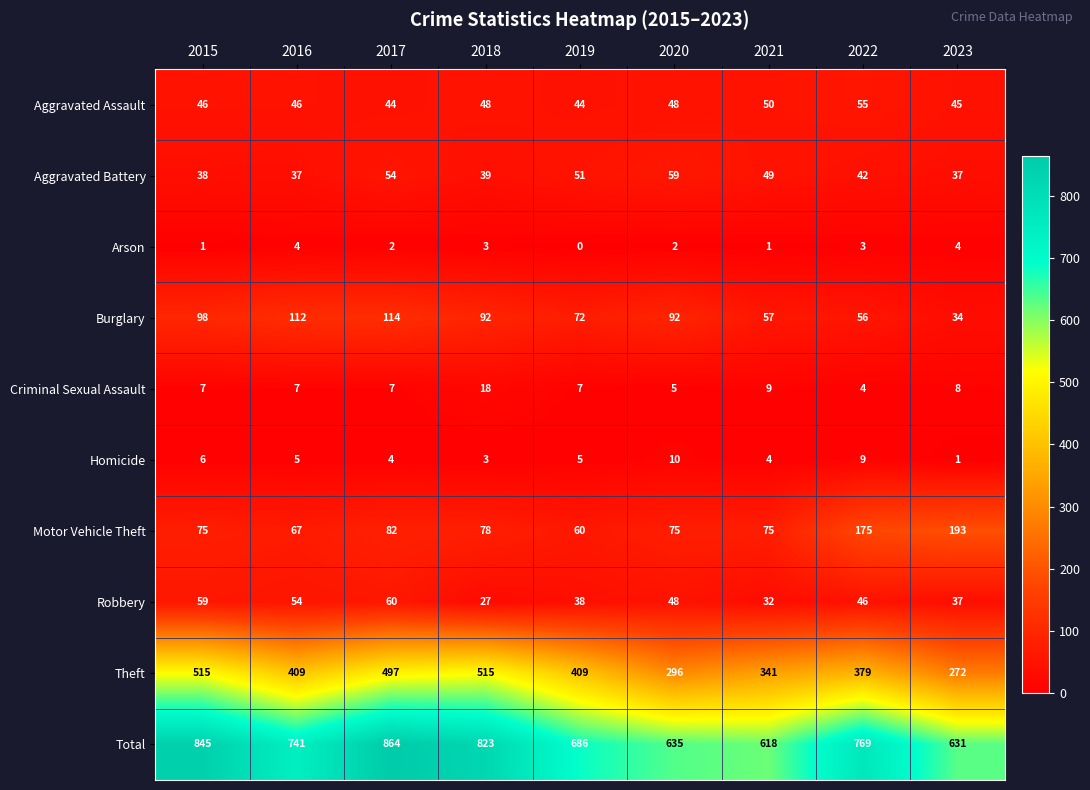

Count the number of categories in the chart.

9